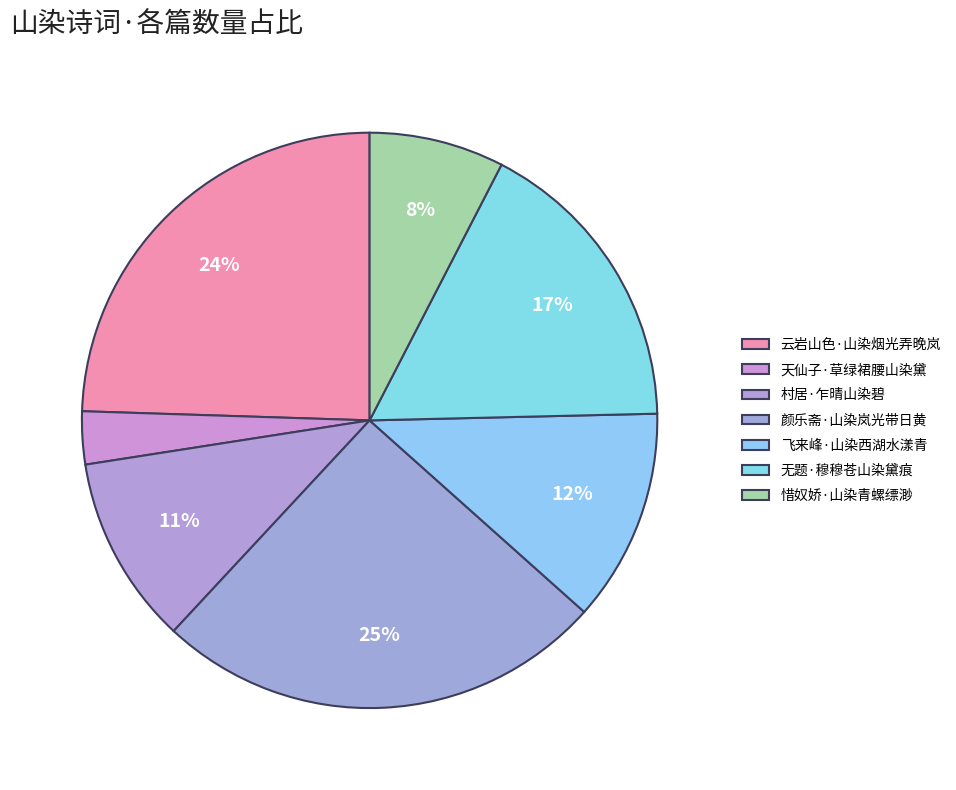

What is the smallest slice in the pie chart?

天仙子·草绿裙腰山染黛